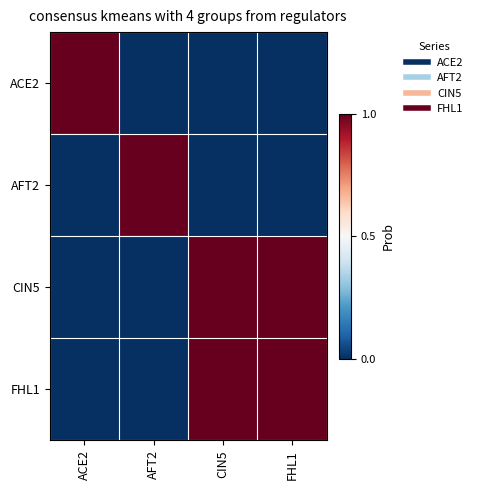

Which has a higher value, FHL1 or ACE2?

ACE2